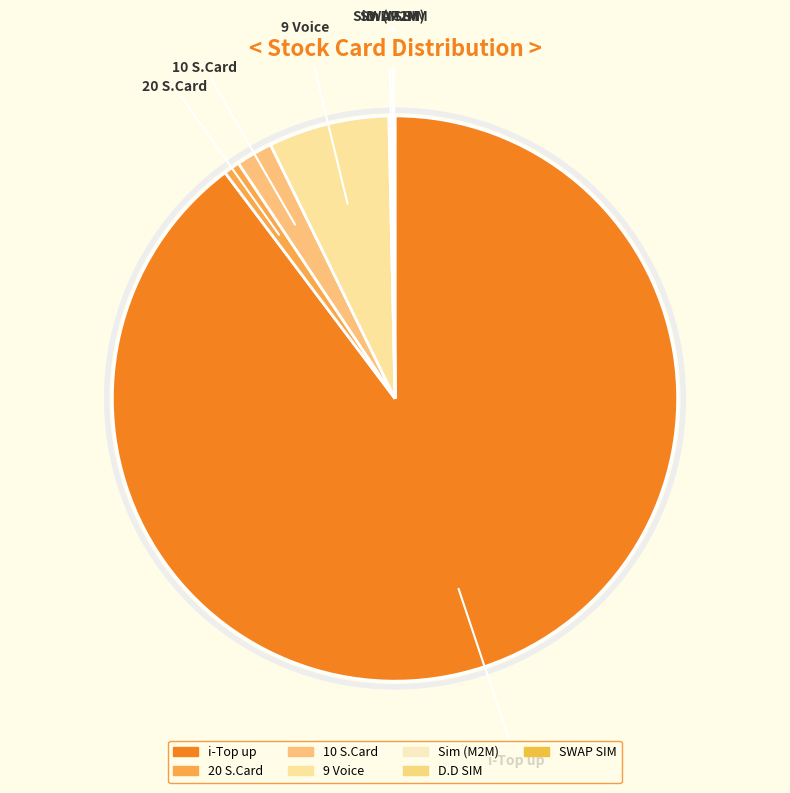

Is it true that 9 Voice is 1% of the pie?

False